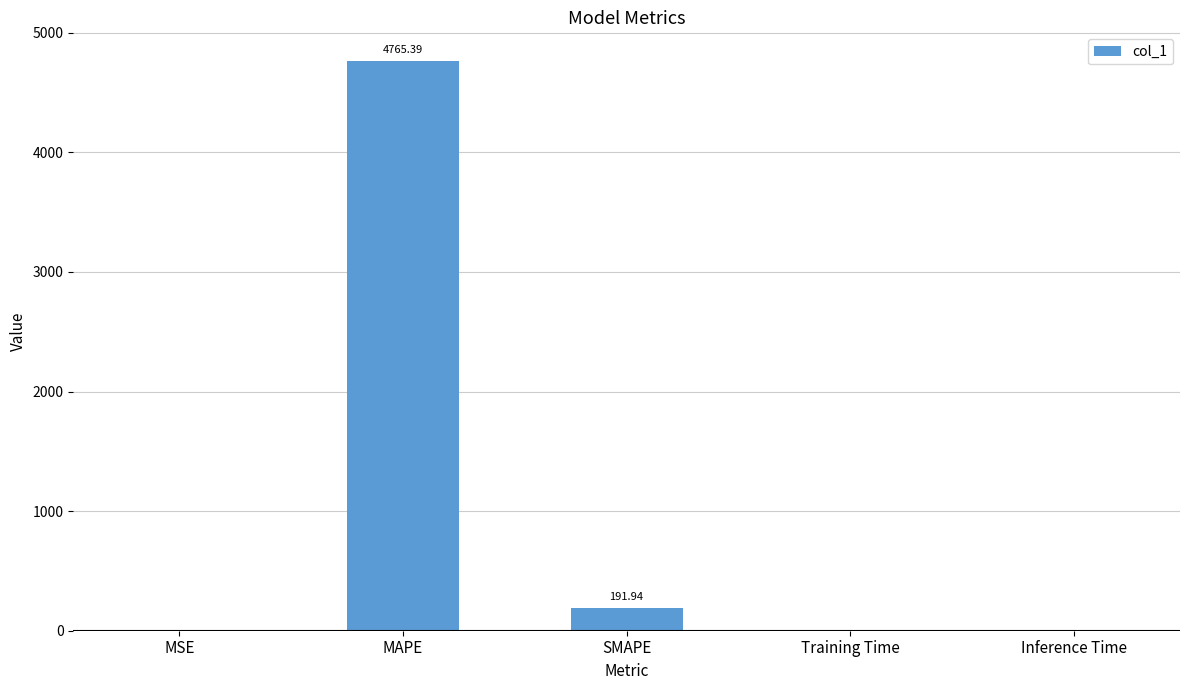

What is the sum of the values at SMAPE and MAPE?

4957.3